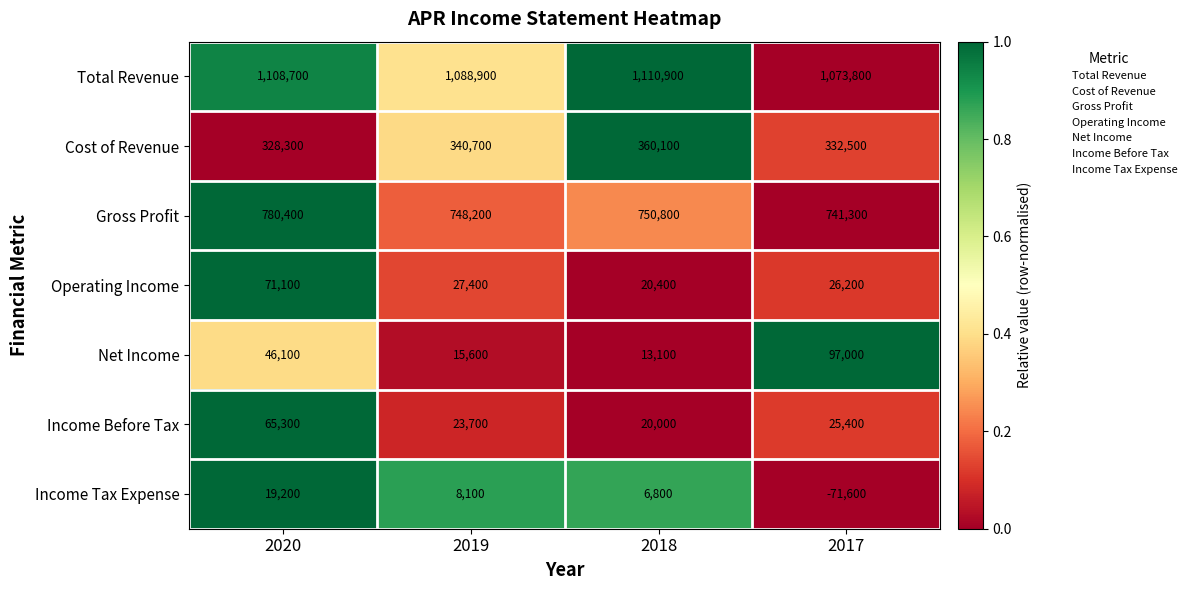

Count the number of data series in this chart.

7